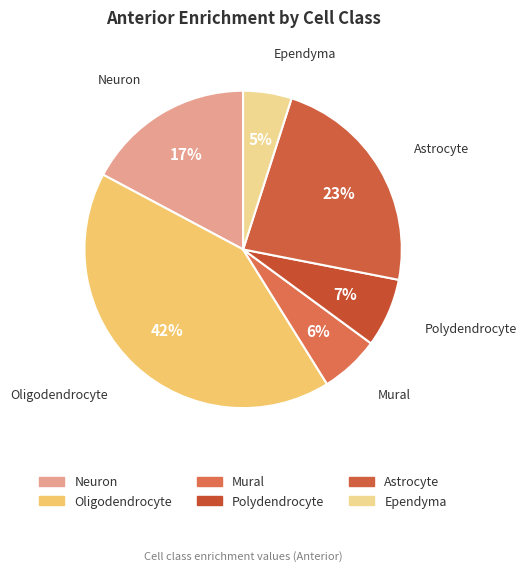

Does Neuron represent more than half of the total?

No